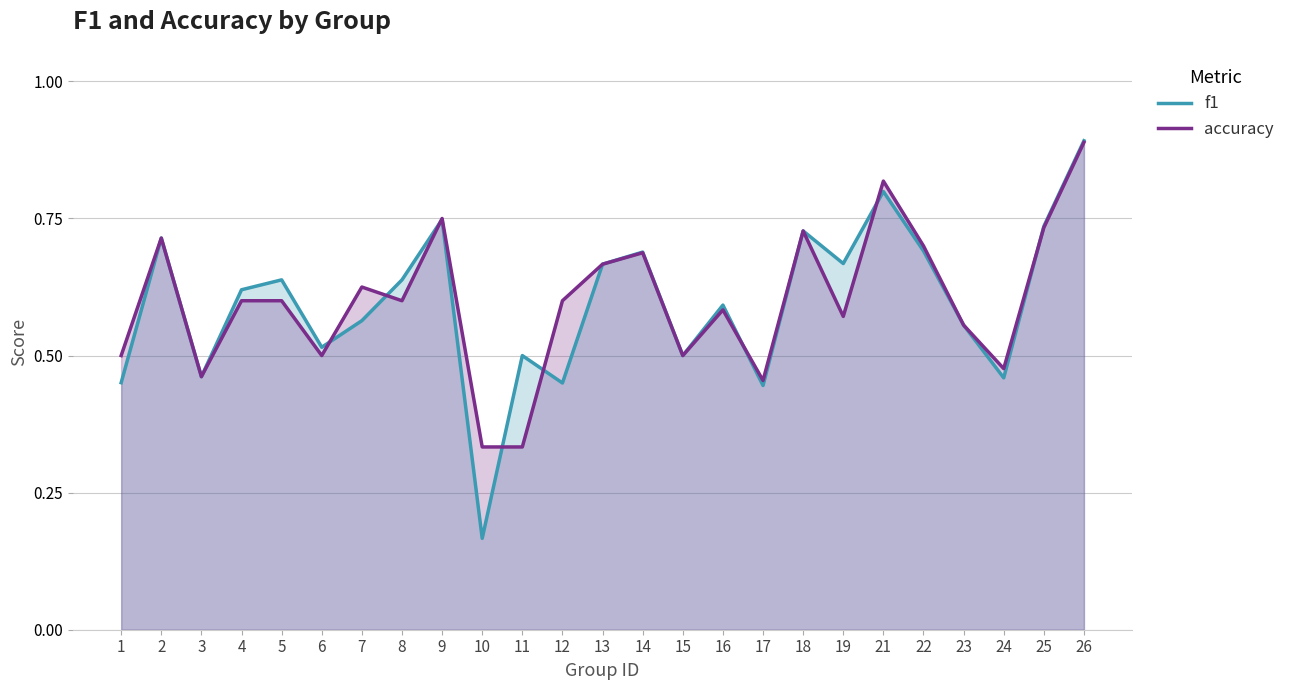

How many times do accuracy and f1 cross each other?

8